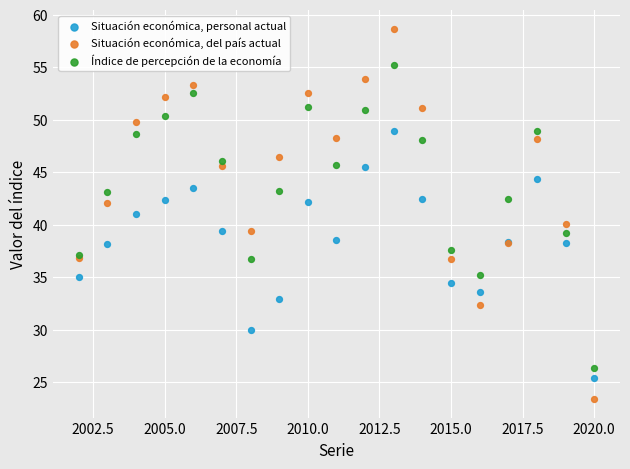

What are all the series names shown in the legend?

Situación económica, personal actual, Situación económica, del país actual, Índice de percepción de la economía